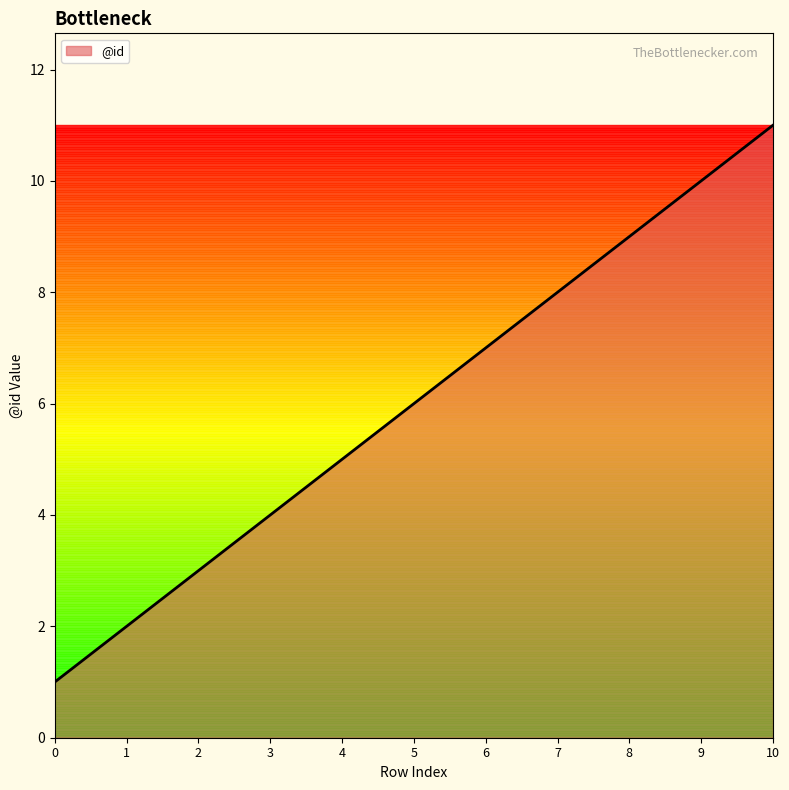

What is the maximum value shown in the chart?

11